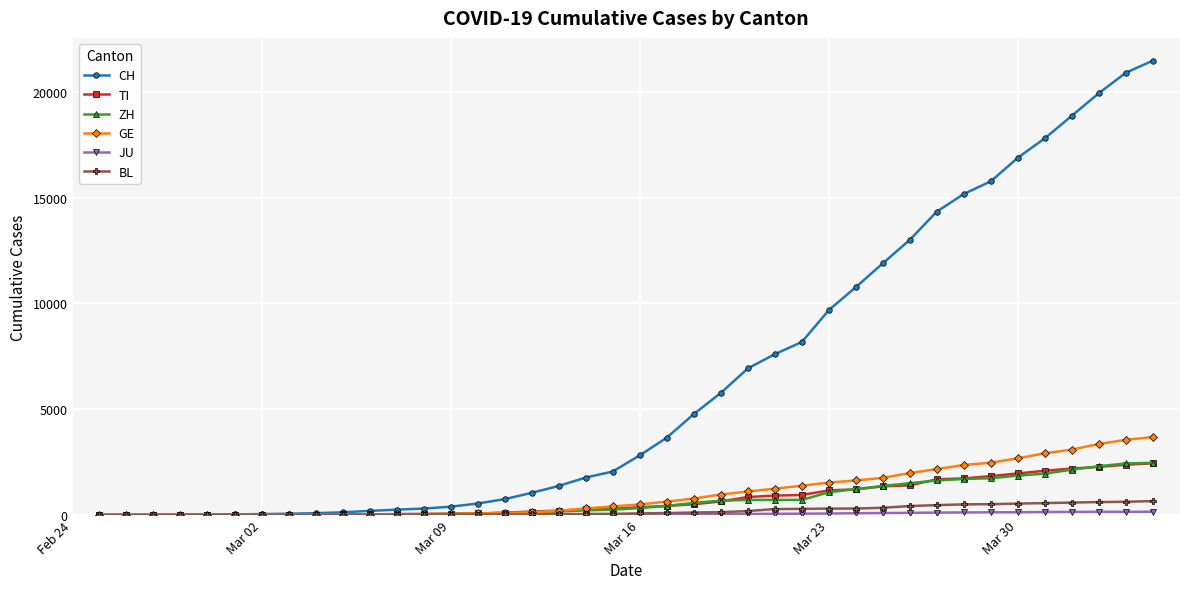

At how many categories does at least one series exceed 4535?

18